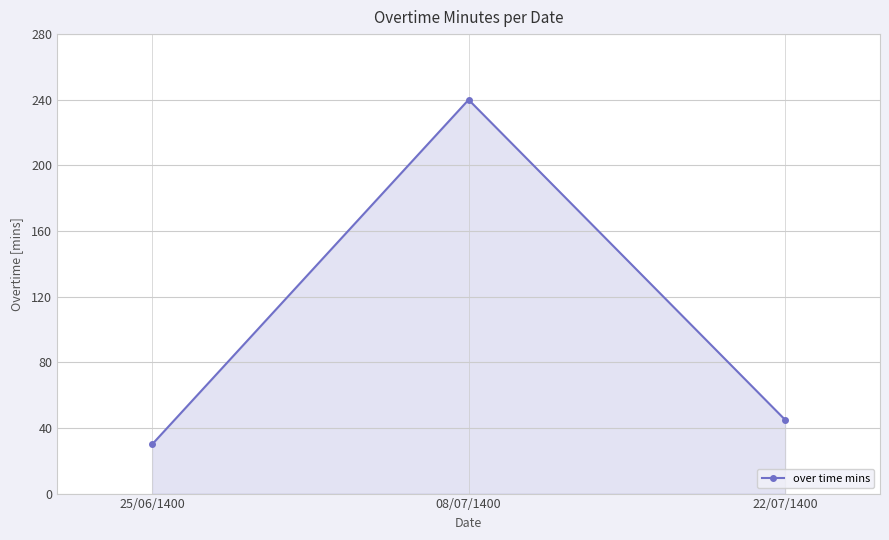

True or false: the data shows 335 at 08/07/1400.

False